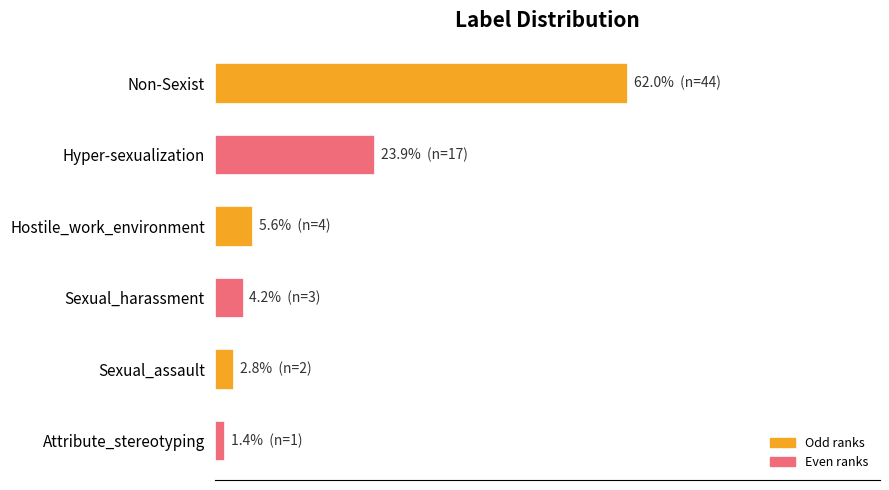

Does the chart contain any negative values?

No